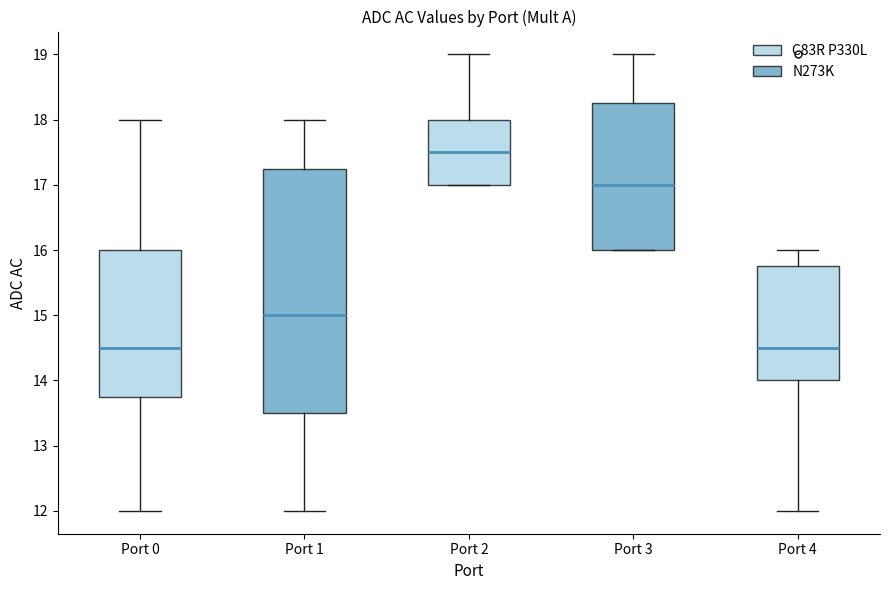

Reading left to right, read every box against the y-axis: the position of its median line, the range the box covers, and the ends of its whiskers. The values are not printed on the chart, so give them approximately, as read against the axis.

Port 0: median 14.5, box 13.8 to 16.0, whiskers 12.0 to 18.0
Port 1: median 15.0, box 13.5 to 17.3, whiskers 12.0 to 18.0
Port 2: median 17.5, box 17.0 to 18.0, whiskers 17.0 to 19.0
Port 3: median 17.0, box 16.0 to 18.3, whiskers 16.0 to 19.0
Port 4: median 14.5, box 14.0 to 15.8, whiskers 12.0 to 16.0